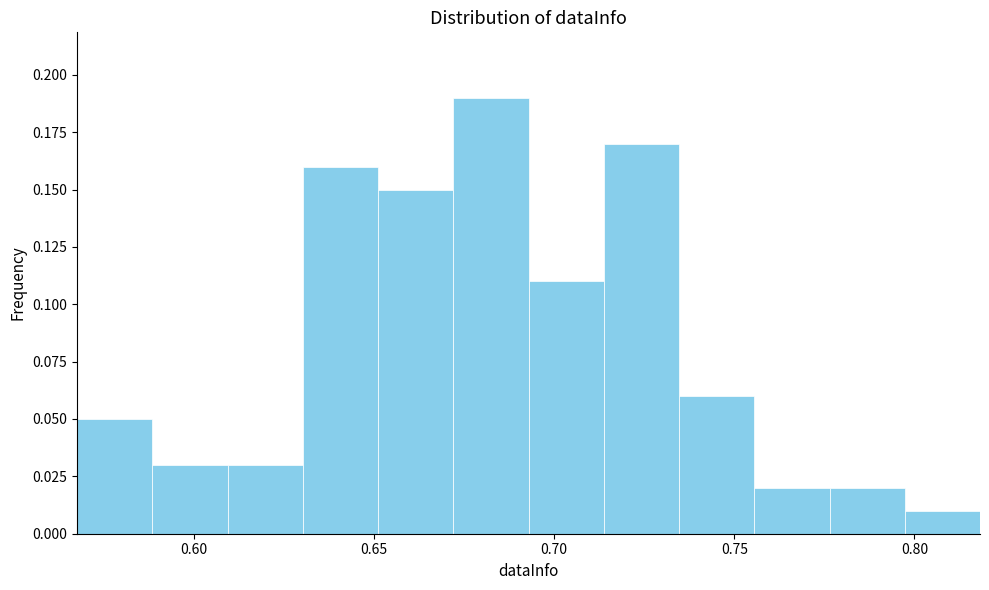

What is the height of the bar covering 0.670 to 0.695 on the x-axis? Neither the bar edges nor the heights are printed on the chart, so give them approximately, as read against the axes.

0.19